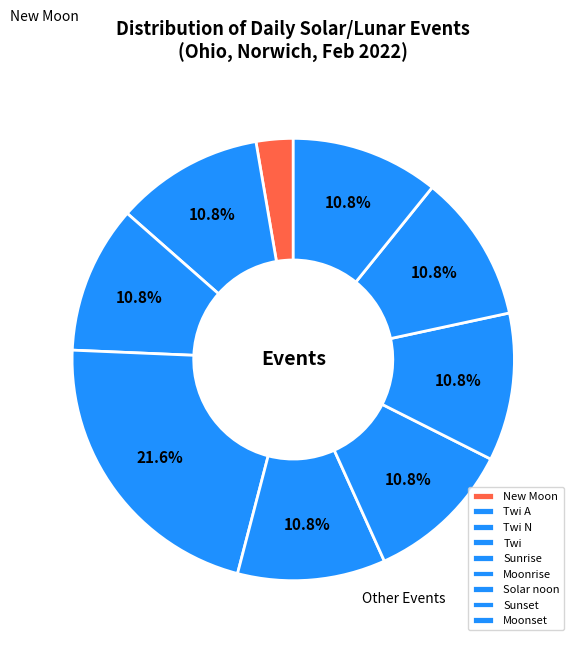

True or false: New Moon accounts for 64% of the total.

False